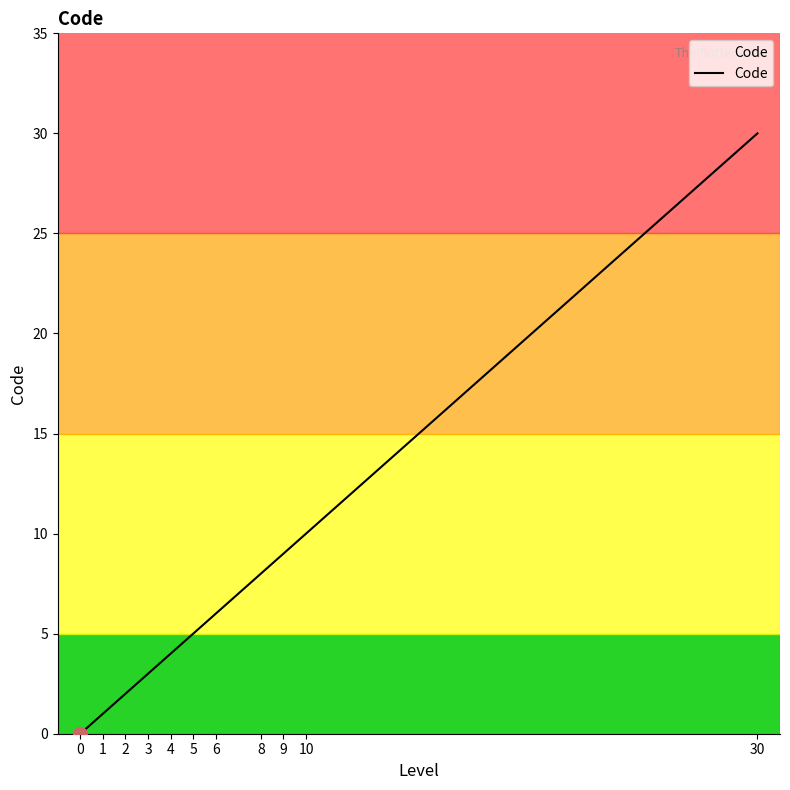

What is the greatest value displayed?

30.0